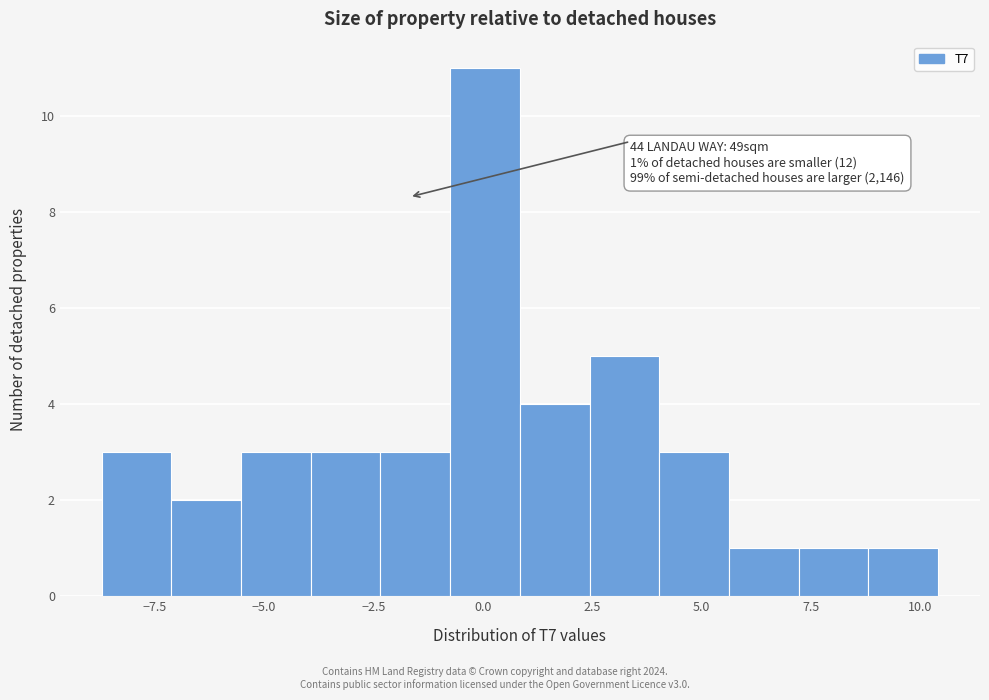

Around what value on the x-axis is the tallest bar? Give the approximate position of its centre, as read against the axis.

0.0